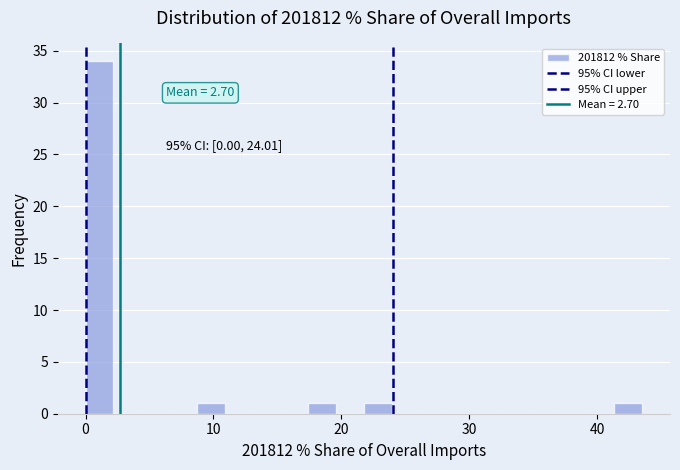

Around what value on the x-axis is the tallest bar? Give the approximate position of its centre, as read against the axis.

1